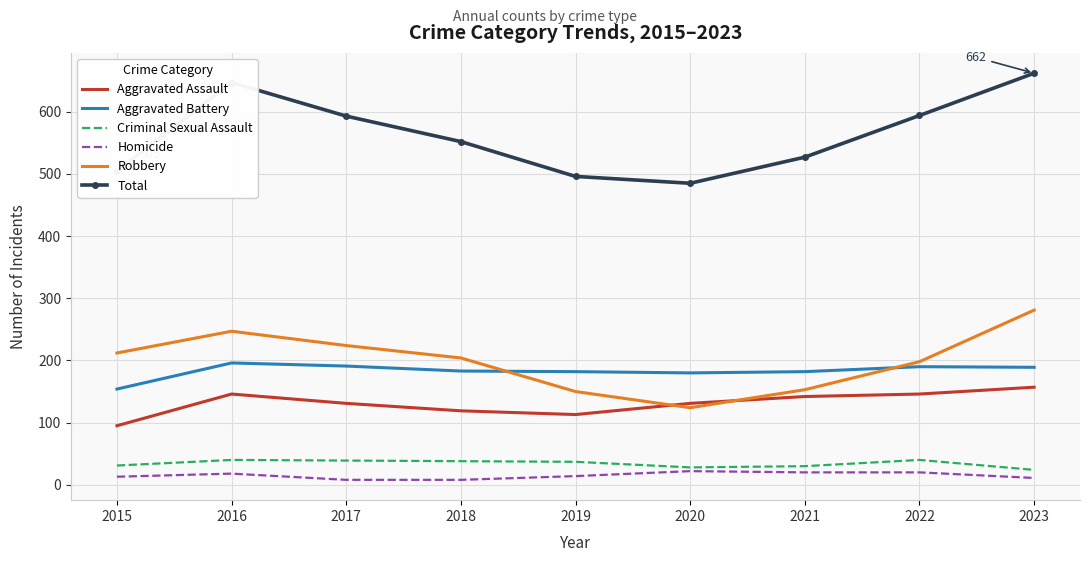

What is the greatest value displayed?

662